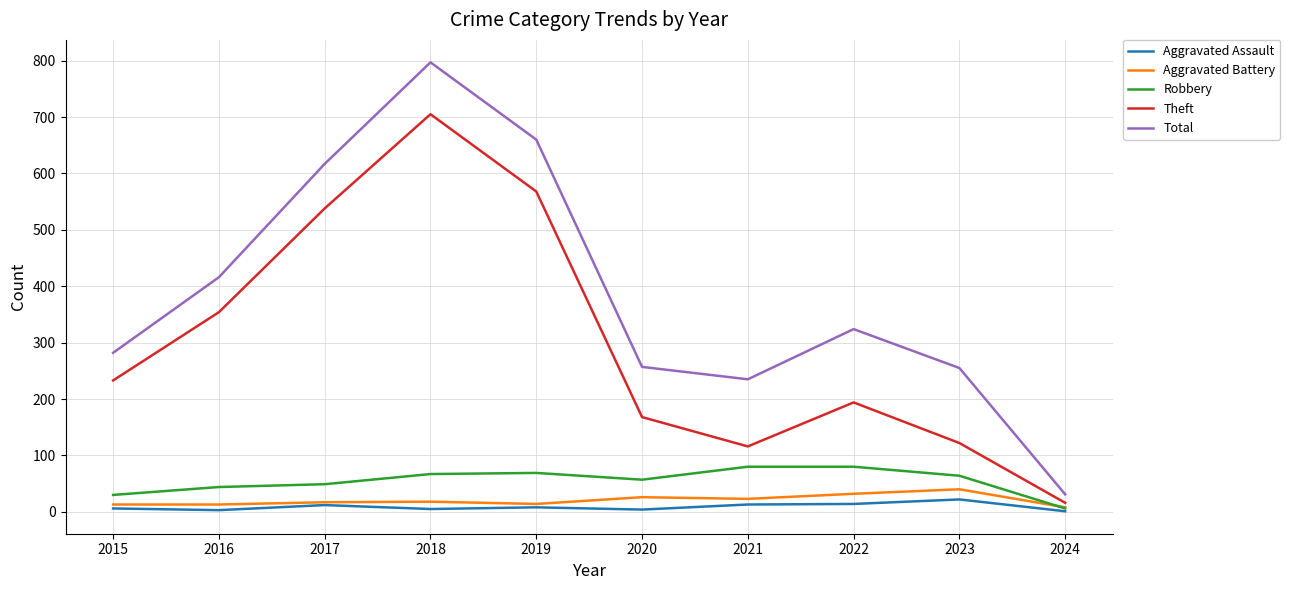

What is the maximum value for Aggravated Assault?

22